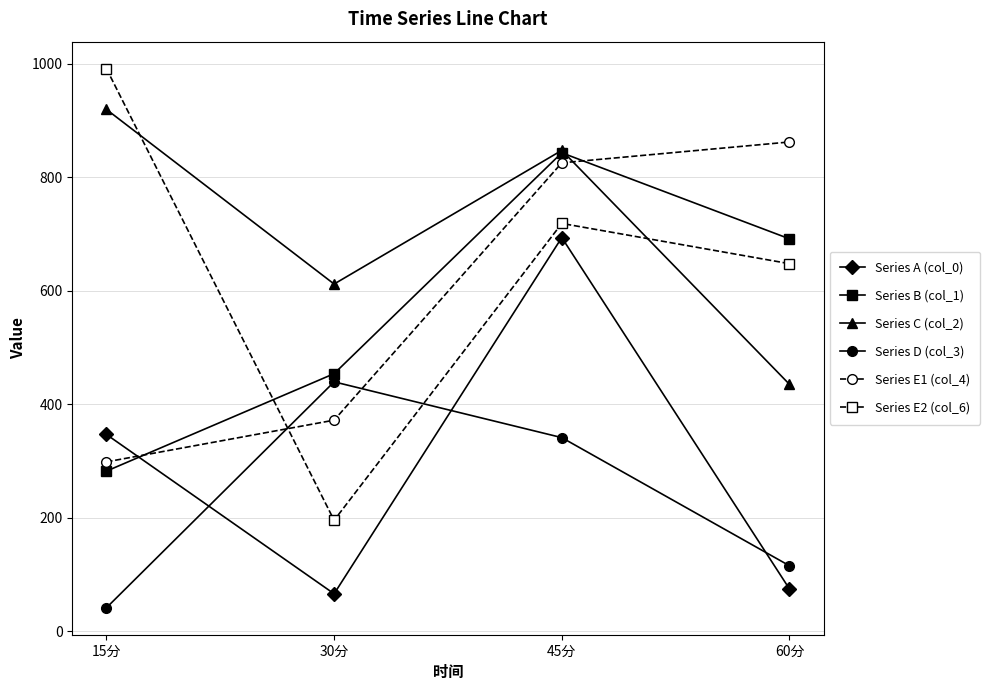

Which category has the lowest value in the Series D (col_3) series?

15分